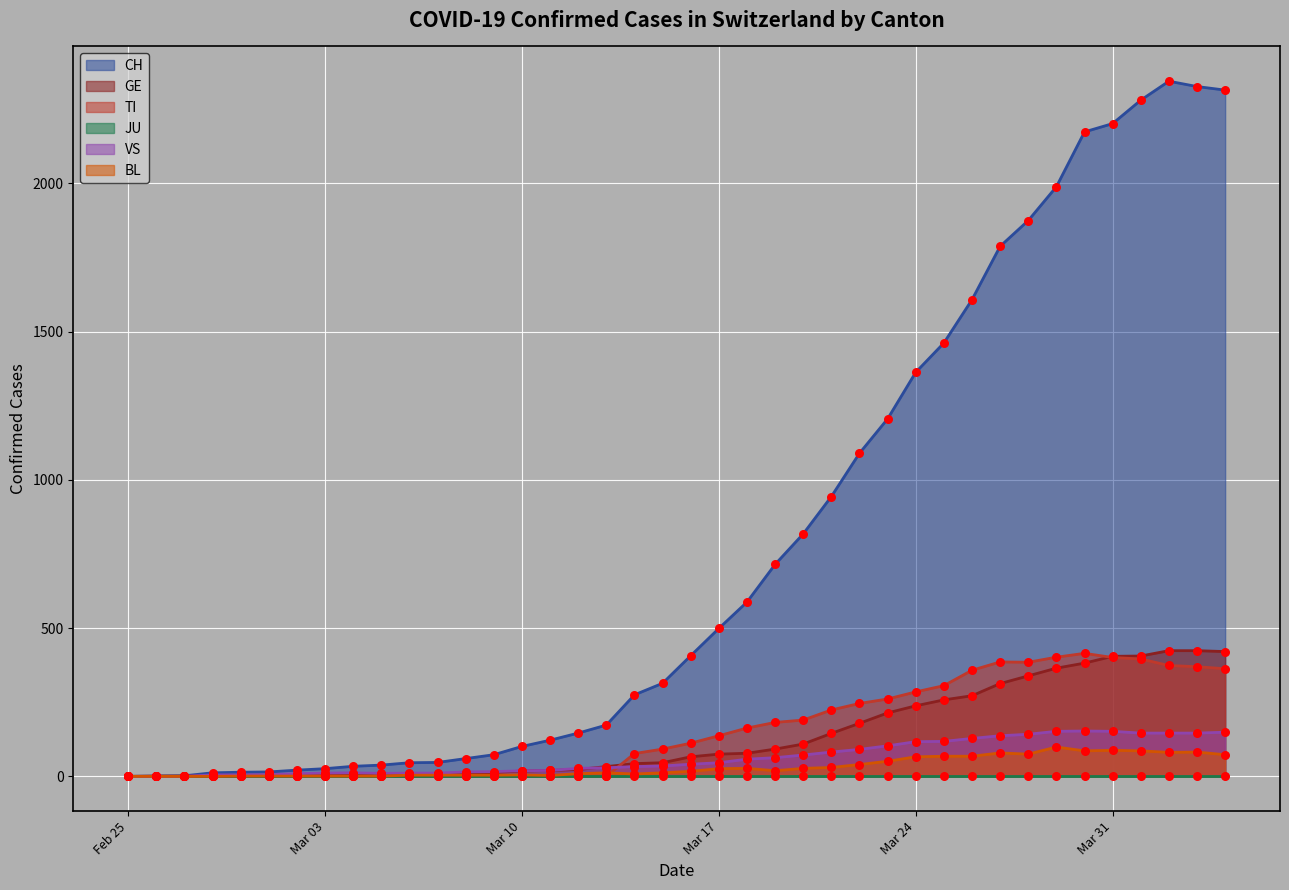

Which series contains the highest Y value?

CH